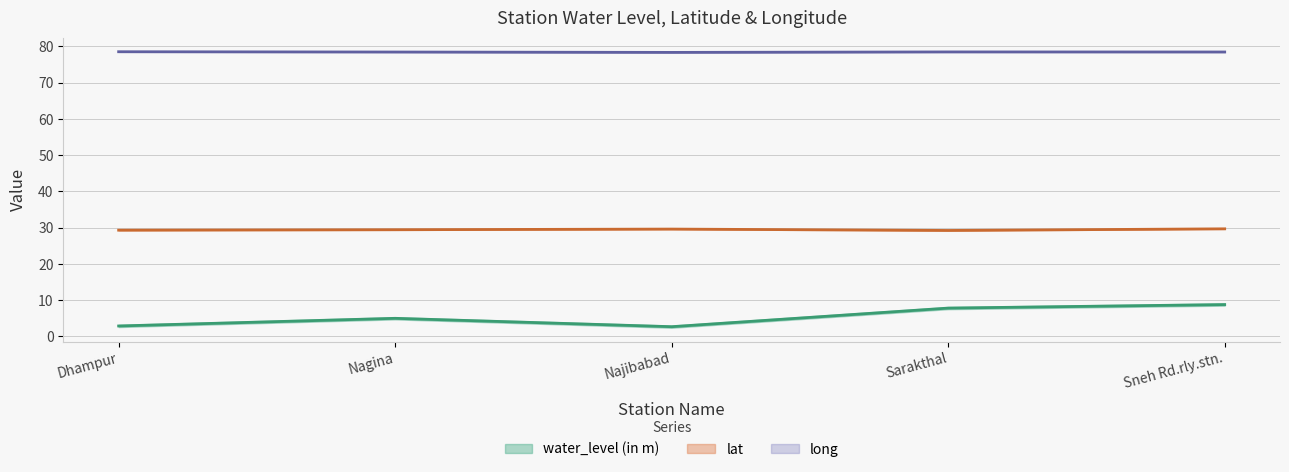

Count the long values in the range 78 to 79.

5